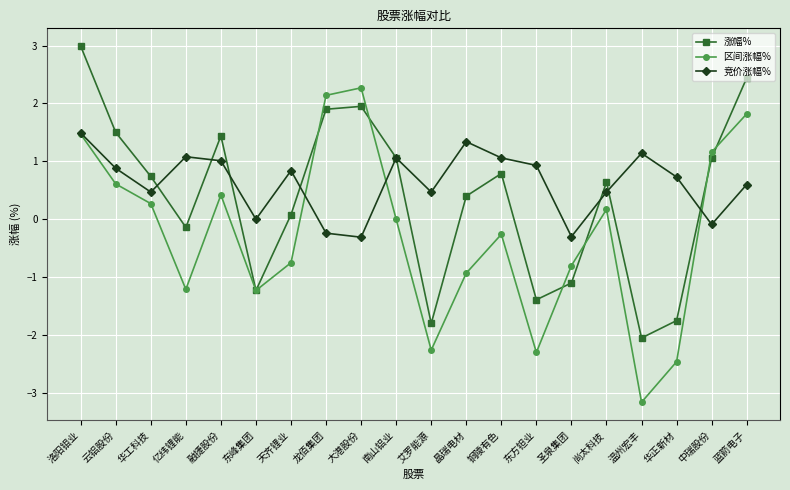

Between 云铝股份 and 晶瑞电材, which series saw the biggest shift?

区间涨幅%